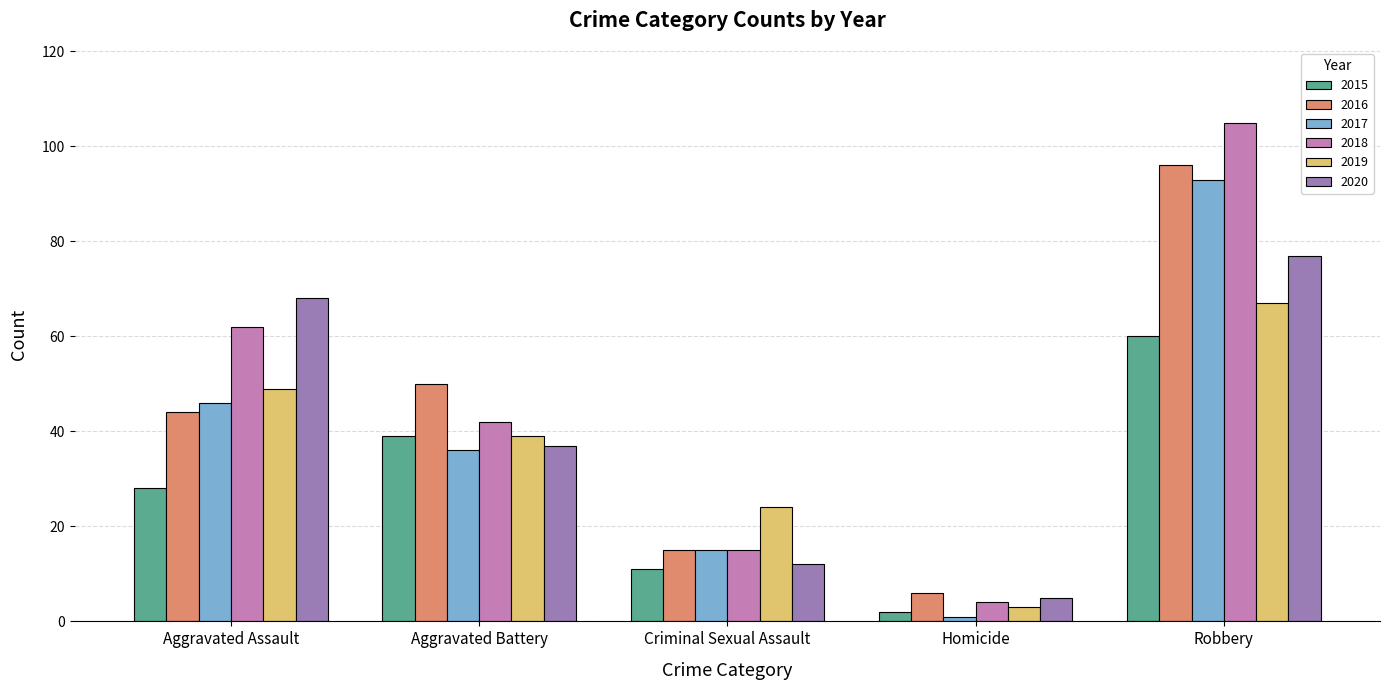

What is the total value across all series at Robbery?

498